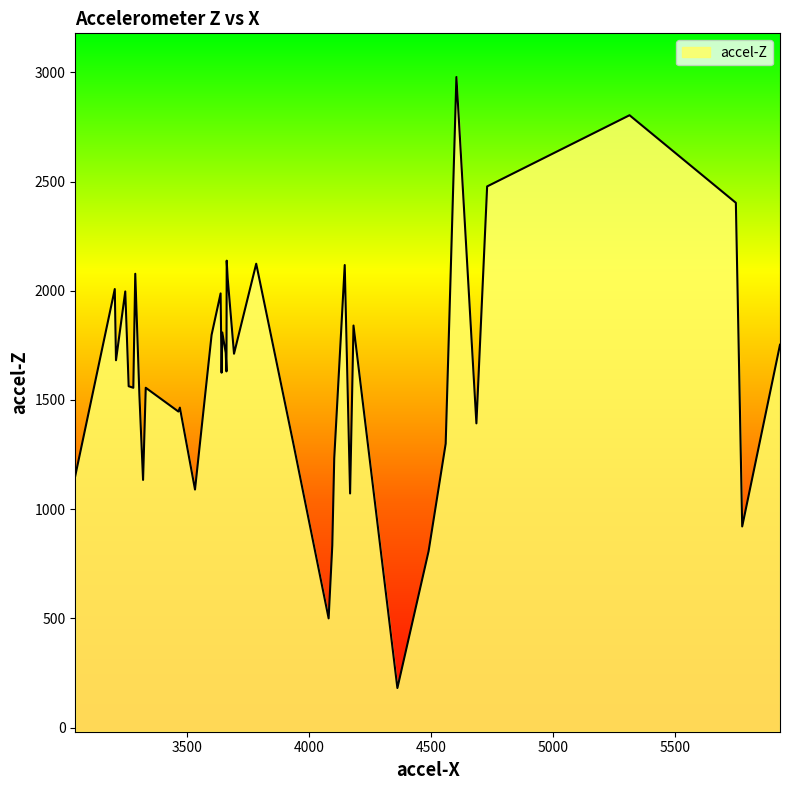

What is the difference between the maximum and minimum values?

2798